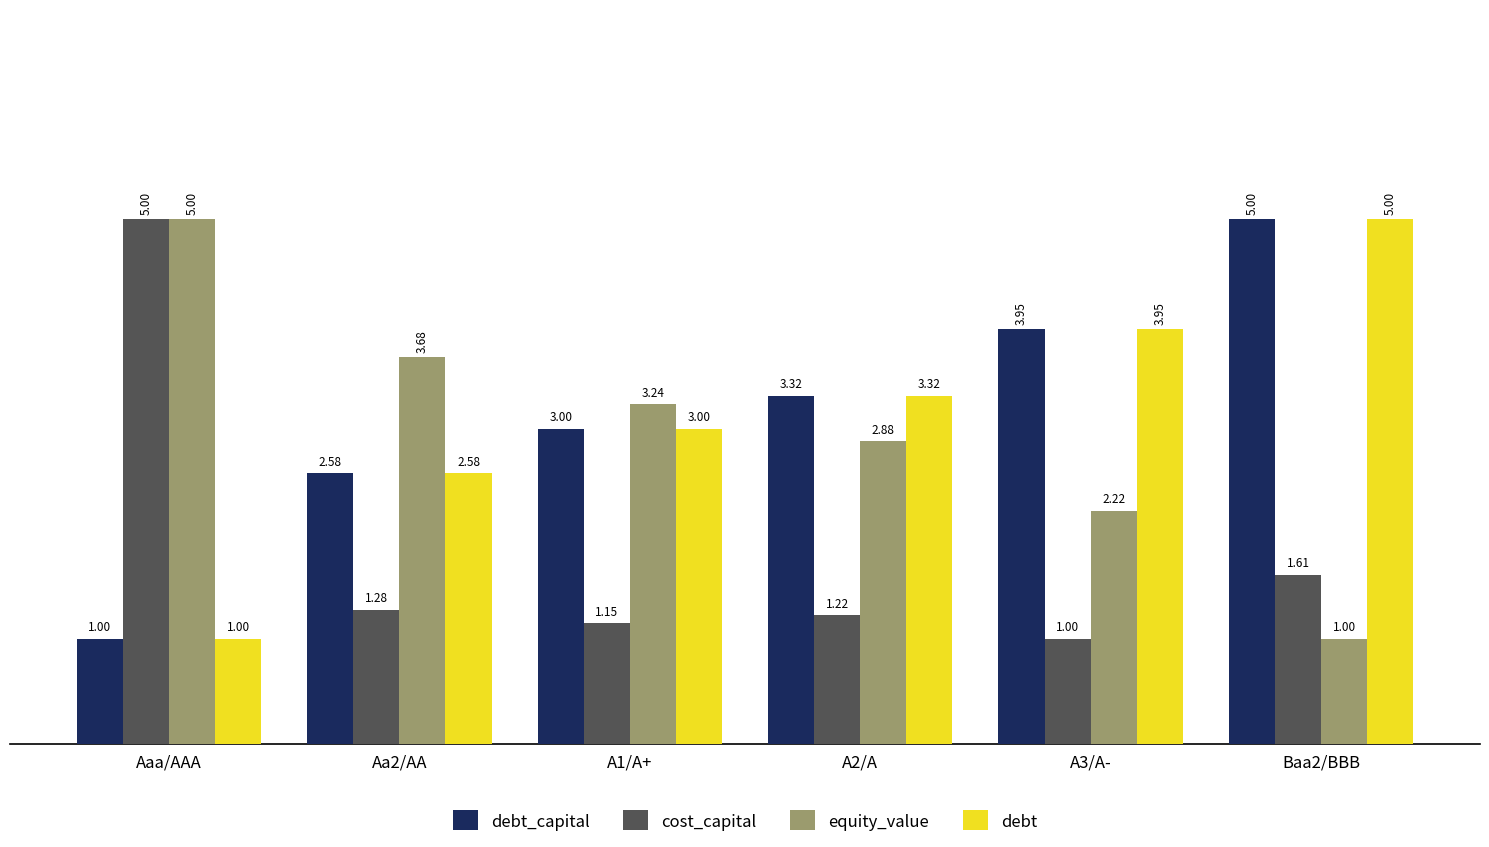

What is the difference between the second highest and minimum values in the cost_capital series?

0.6